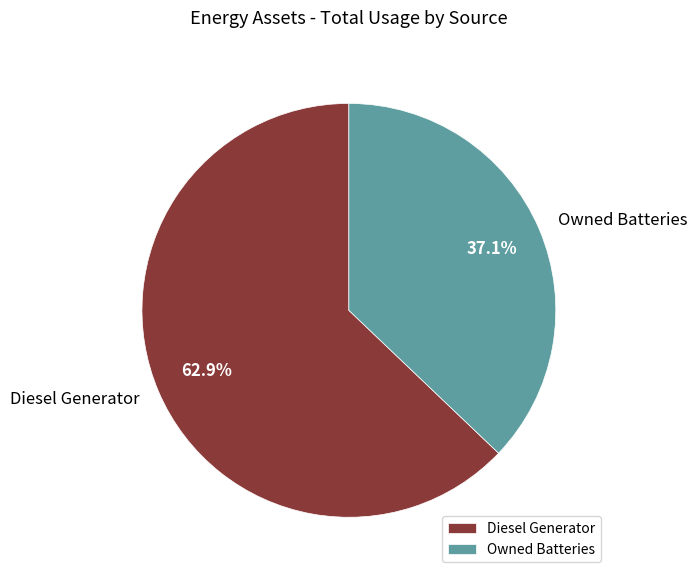

Which has a higher value, Diesel Generator or Owned Batteries?

Diesel Generator